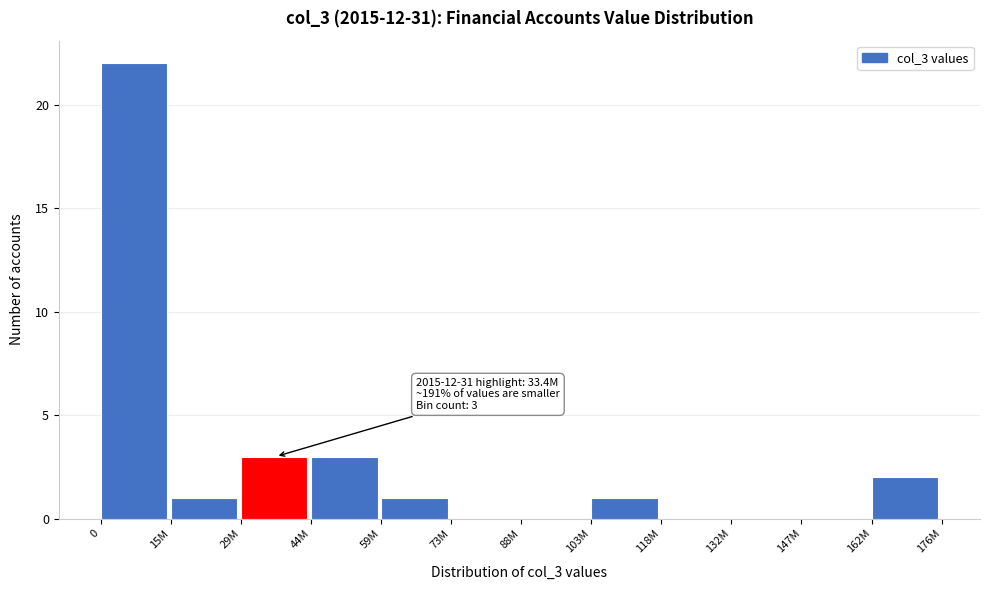

Reading right to left, list all the values displayed in this chart.

162M=2	147M=0	132M=0	118M=0	103M=1	88M=0	73M=0	59M=1	44M=3	29M=3	15M=1	0=22